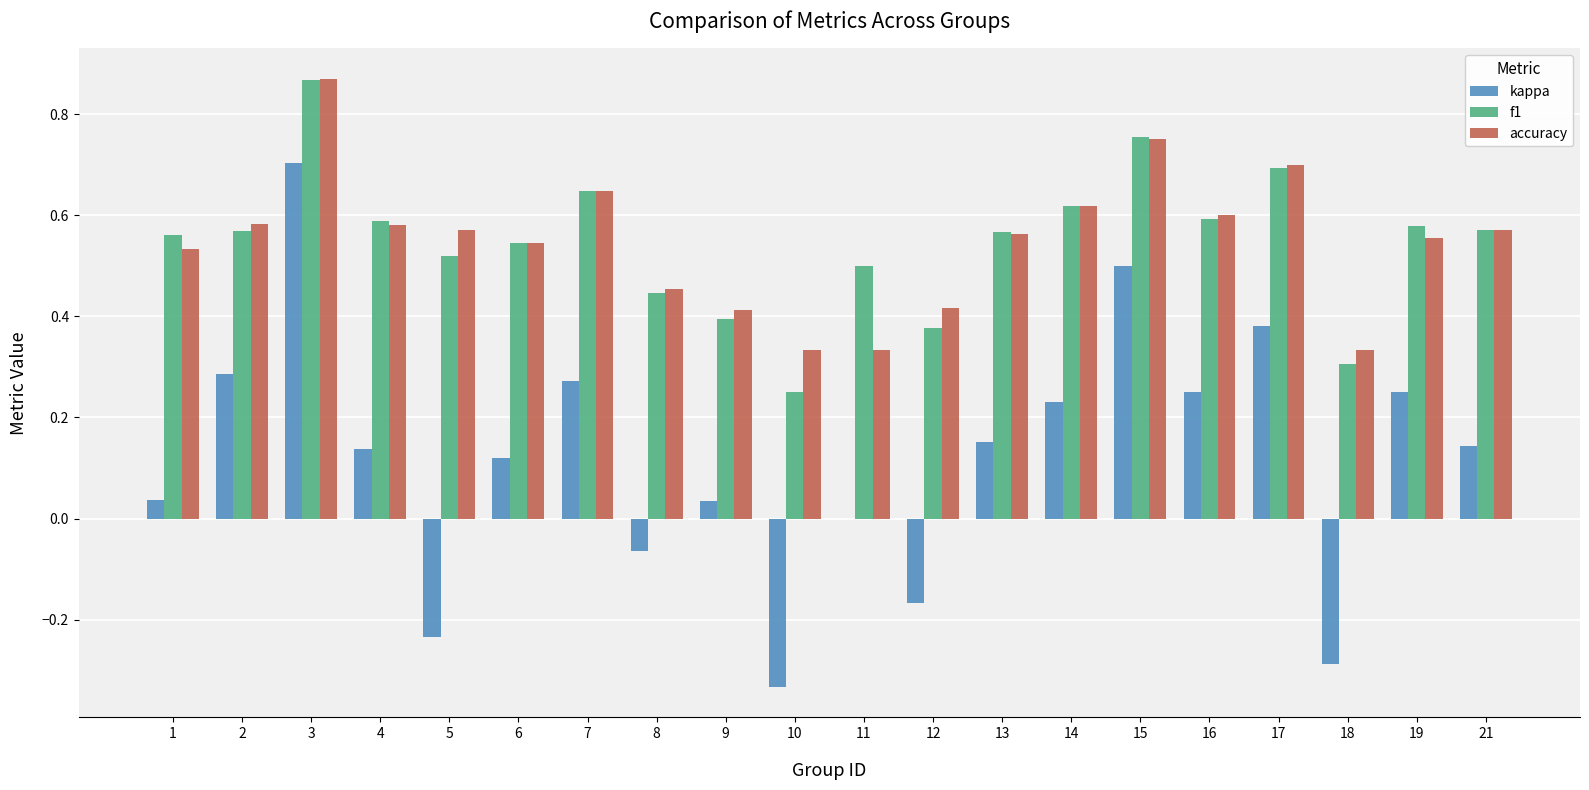

True or false: f1 has a value of 0.5 at 11.

True